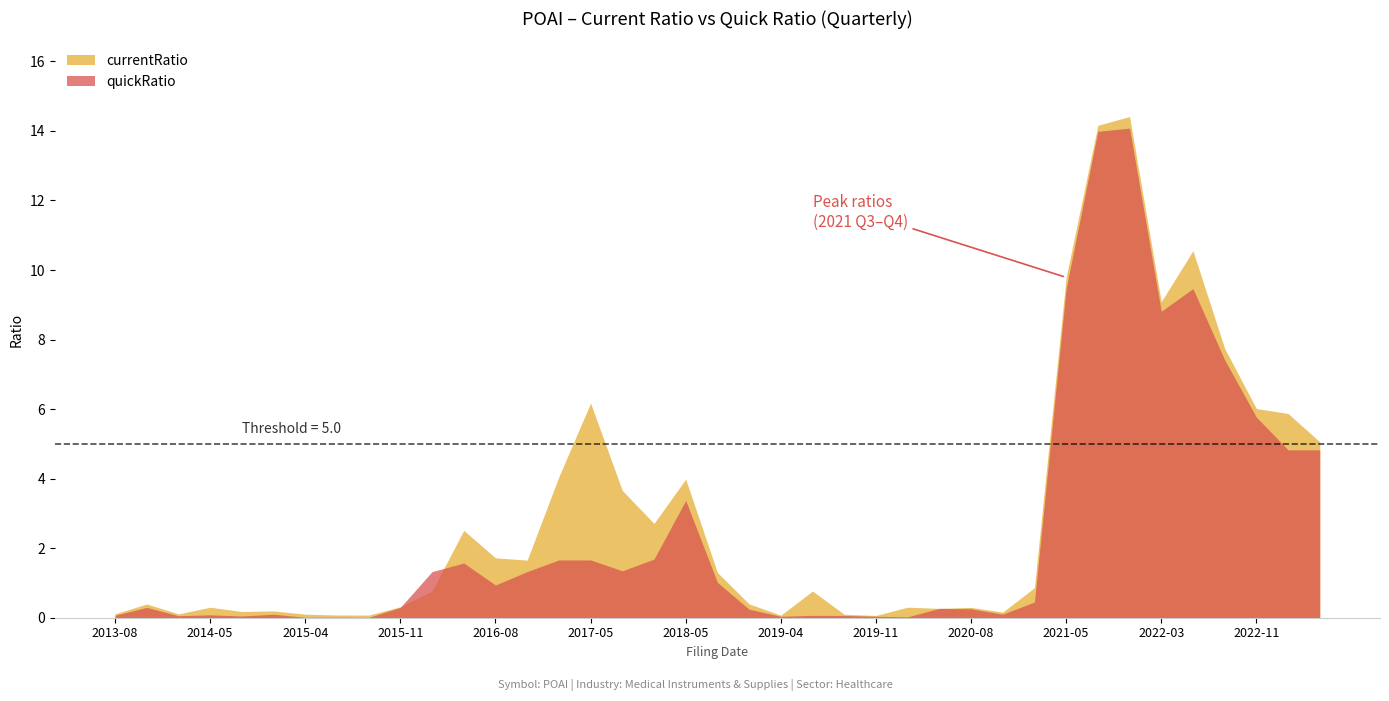

What is the difference between the maximum and minimum values in the quickRatio series?

14.1